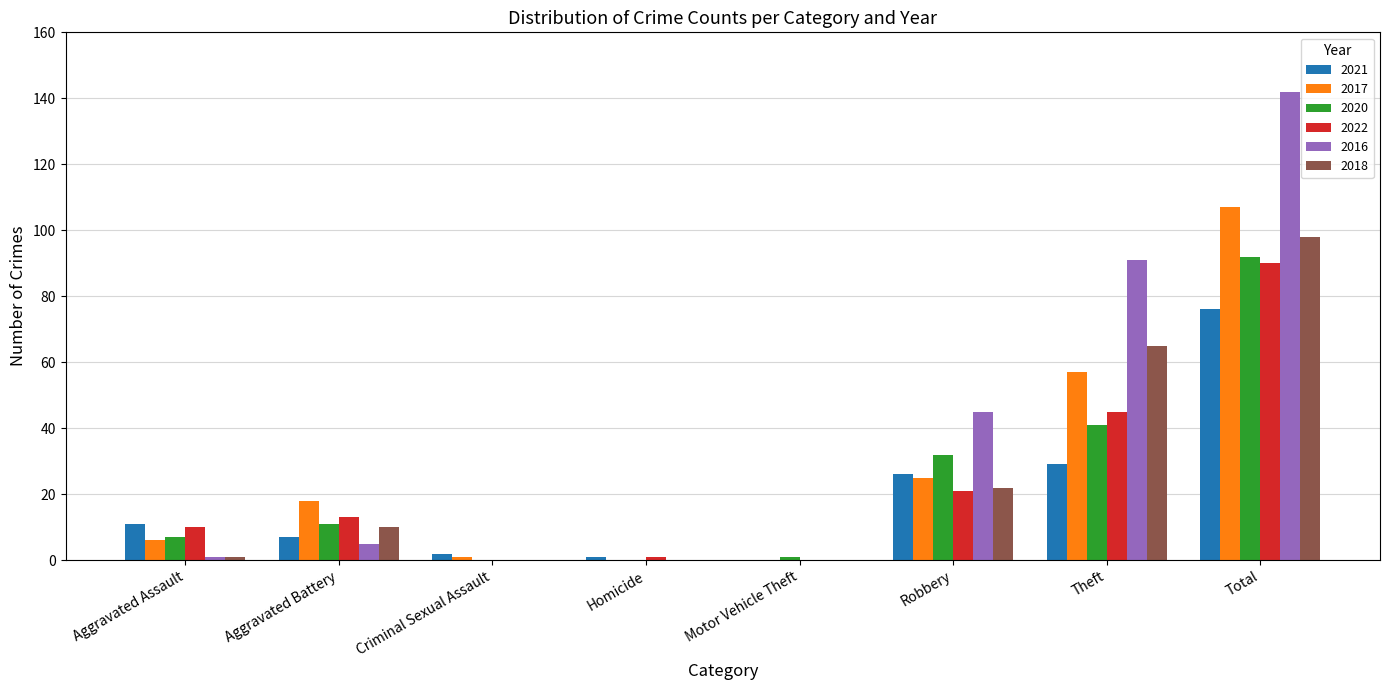

The 2017 series shows 13 at Theft. True or false?

False